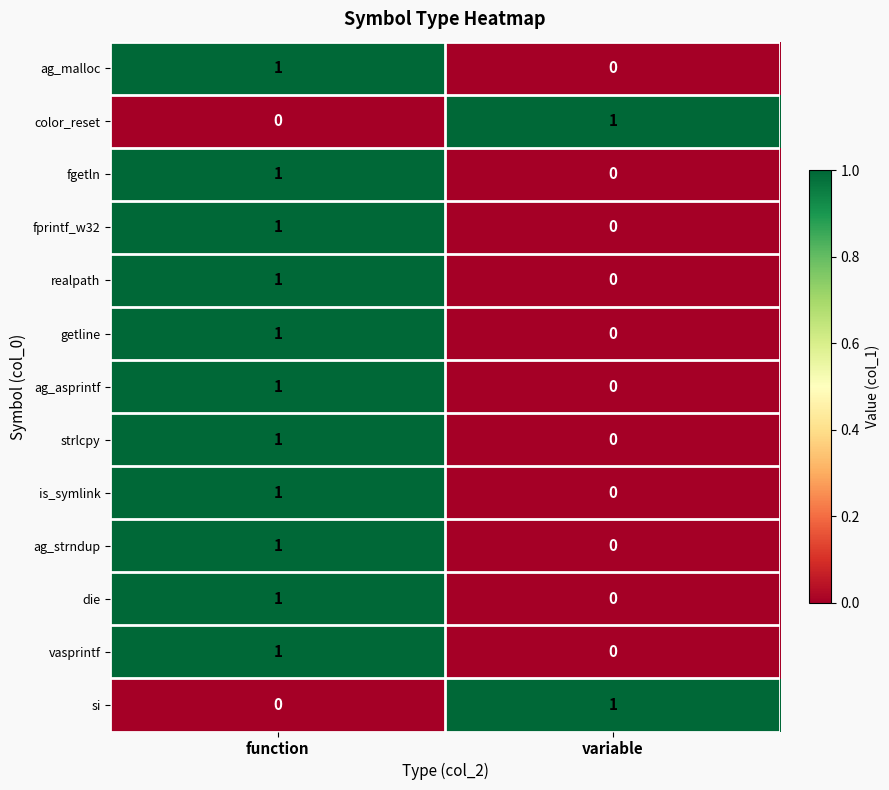

Is it true that ag_asprintf equals 0 at variable?

True